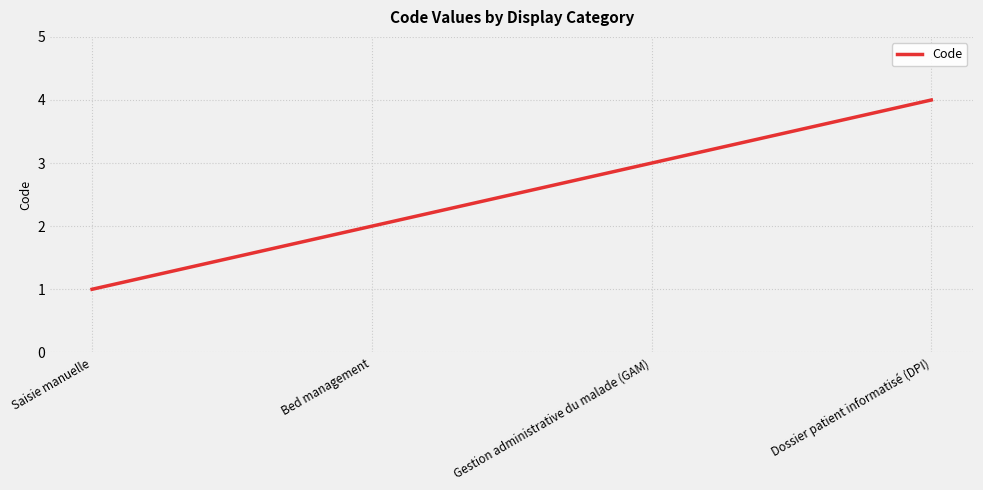

How many categories are shown in the chart?

4